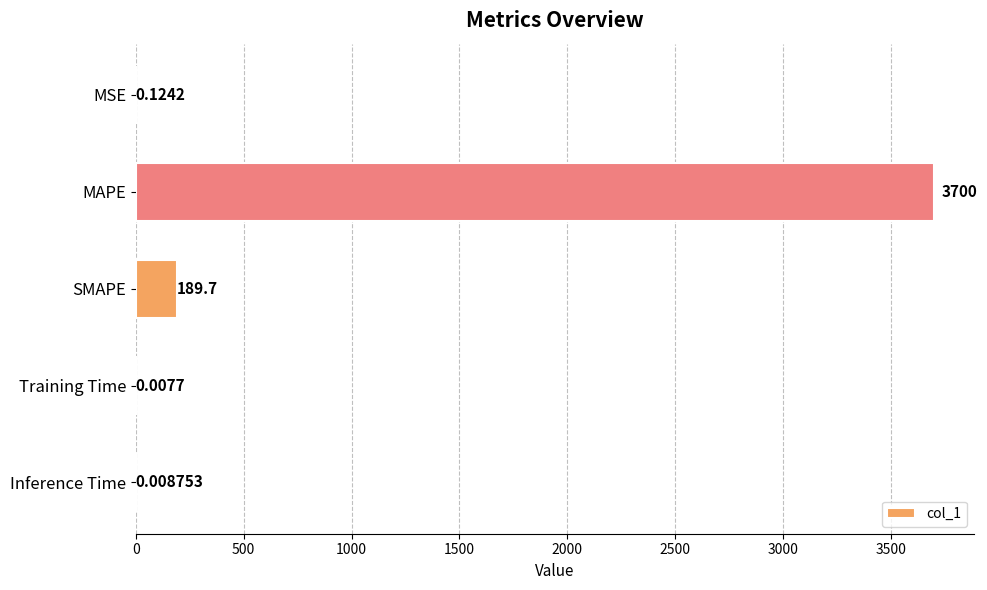

At which category does the chart reach its peak across all series?

MAPE